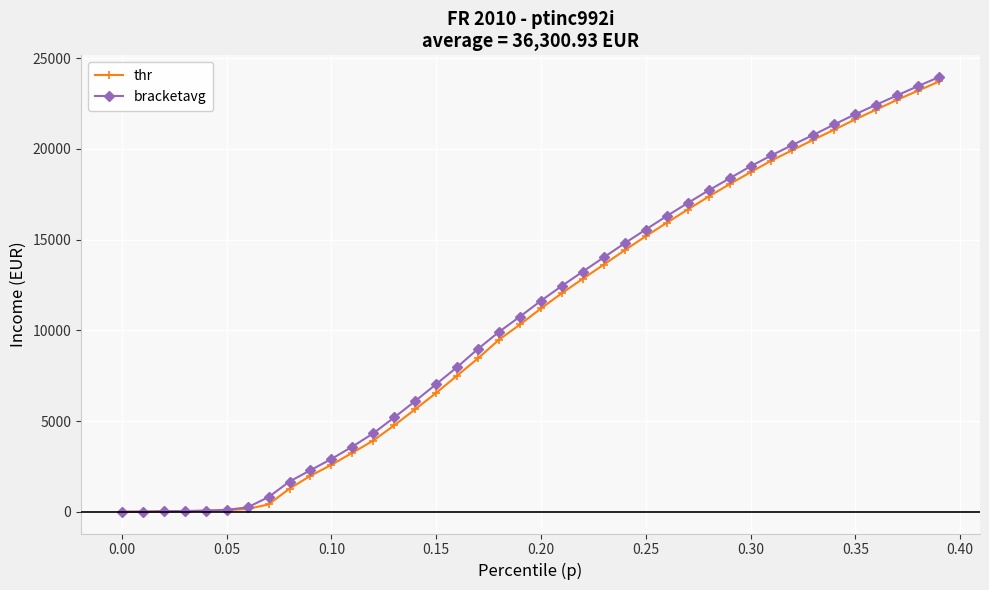

Which series has the largest range (max minus min)?

bracketavg